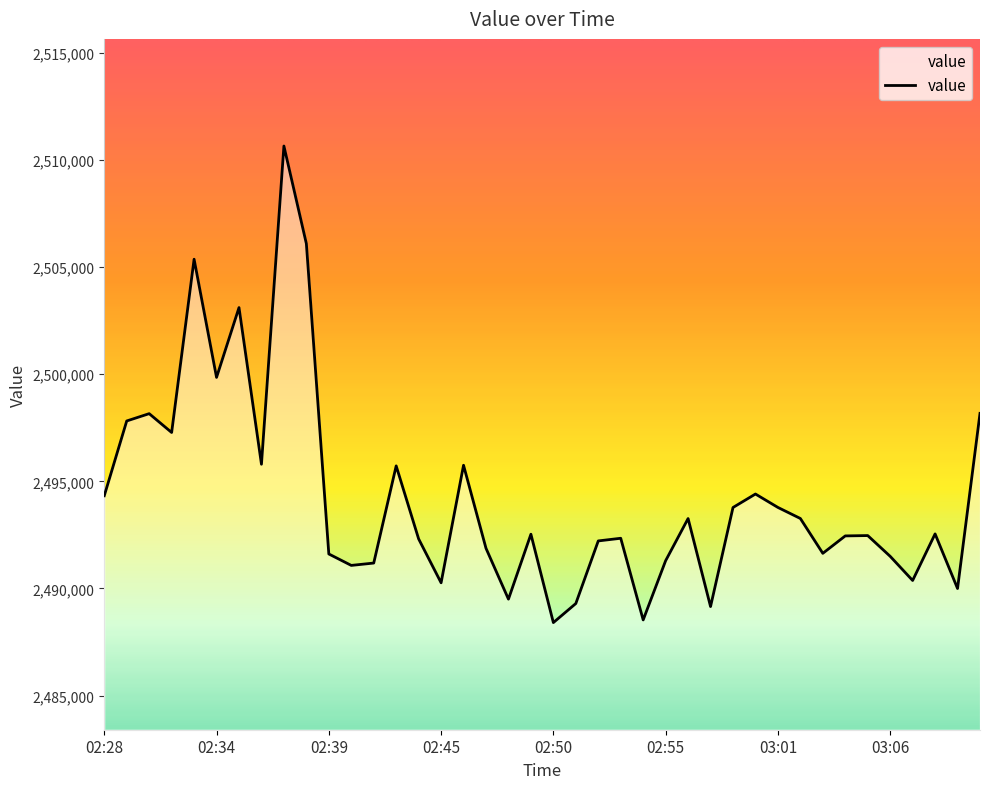

Reading left to right, transcribe all the data shown in this chart.

02:28=2494327	02:29=2497817	02:30=2498158	02:31=2497279	02:33=2505366	02:34=2499850	02:35=2503109	02:36=2495797	02:37=2510650	02:38=2506092	02:39=2491609	02:40=2491075	02:41=2491185	02:42=2495720	02:43=2492312	02:45=2490264	02:46=2495750	02:47=2491874	02:48=2489500	02:49=2492531	02:50=2488406	02:51=2489296	02:52=2492218	02:53=2492342	02:54=2488531	02:55=2491295	02:56=2493263	02:58=2489154	02:59=2493778	03:00=2494407	03:01=2493781	03:02=2493265	03:03=2491639	03:04=2492452	03:05=2492468	03:06=2491499	03:07=2490372	03:08=2492546	03:09=2489997	03:11=2498171